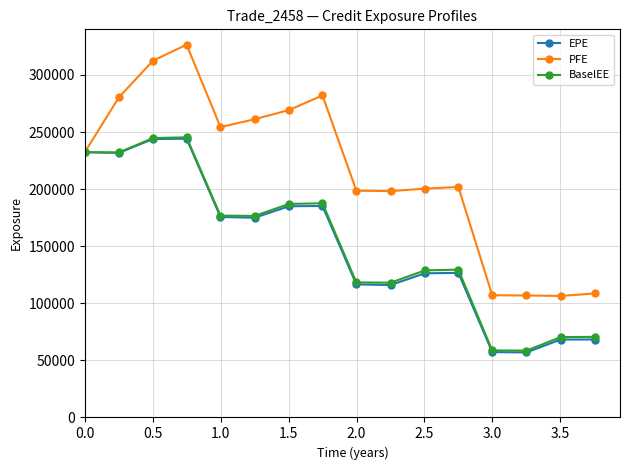

Which series has the widest spread of values?

PFE